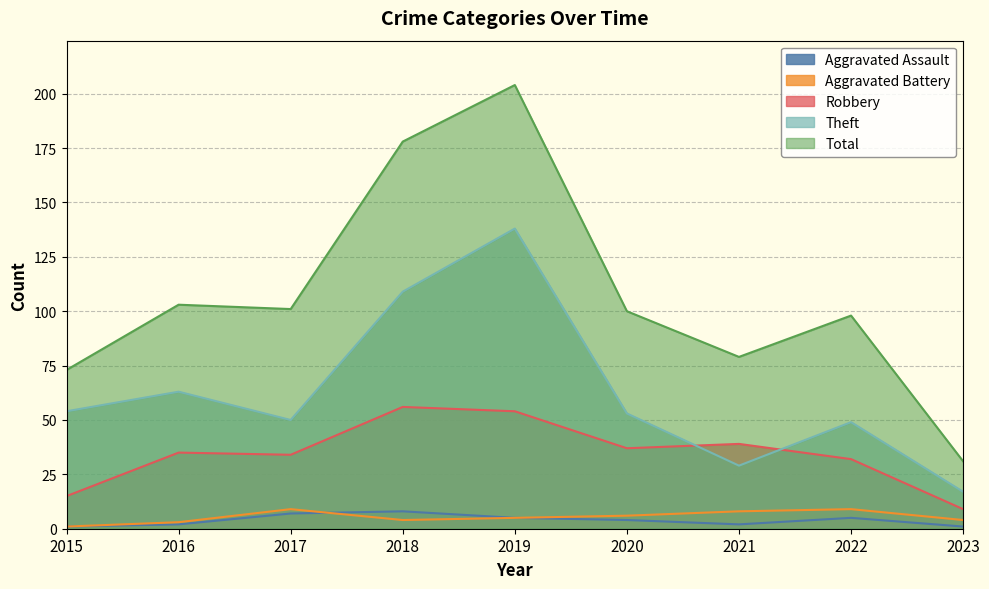

Reading left to right, transcribe all the data shown in this chart.

Aggravated Assault: 1	2	7	8	5	4	2	5	1
Aggravated Battery: 1	3	9	4	5	6	8	9	4
Robbery: 15	35	34	56	54	37	39	32	9
Theft: 54	63	50	109	138	53	29	49	17
Total: 73	103	101	178	204	100	79	98	31